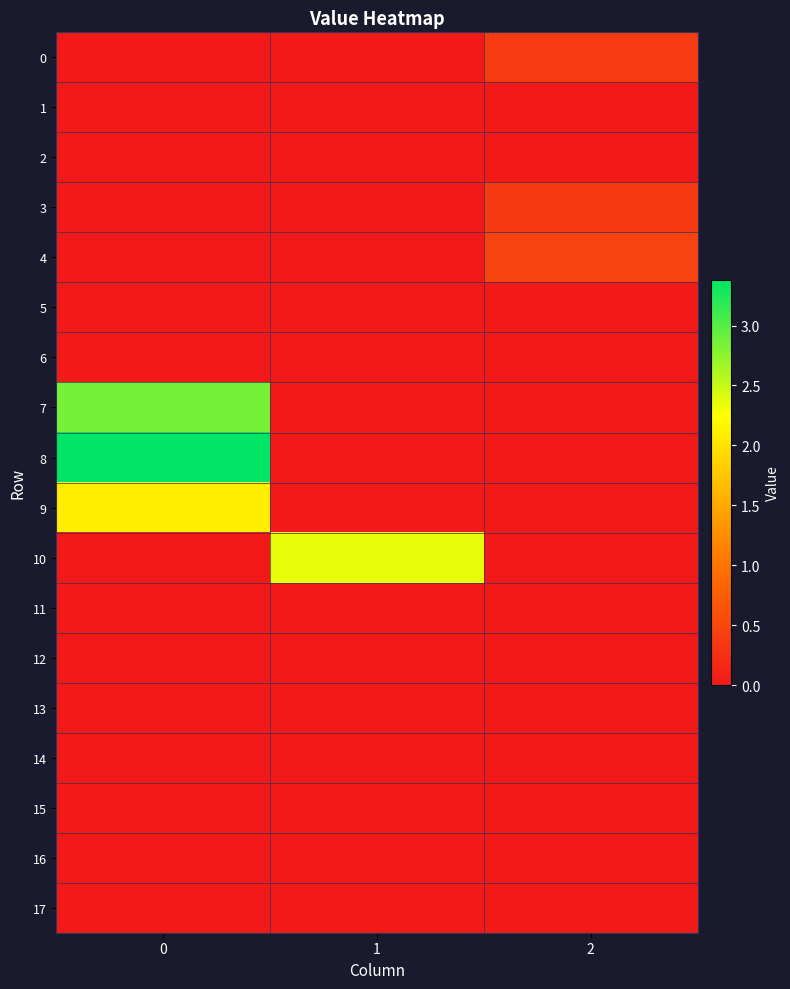

Reading left to right, what are all the values shown in this chart?

0: 0=0.0	1=0.0	2=0.4
1: 0=0.0	1=0.0	2=0.0
2: 0=0.0	1=0.0	2=0.0
3: 0=0.0	1=0.0	2=0.4
4: 0=0.0	1=0.0	2=0.5
5: 0=0.0	1=0.0	2=0.0
6: 0=0.0	1=0.0	2=0.0
7: 0=2.9	1=0.0	2=0.0
8: 0=3.4	1=0.0	2=0.0
9: 0=2.1	1=0.0	2=0.0
10: 0=0.0	1=2.4	2=0.0
11: 0=0.0	1=0.0	2=0.0
12: 0=0.0	1=0.0	2=0.0
13: 0=0.0	1=0.0	2=0.0
14: 0=0.0	1=0.0	2=0.0
15: 0=0.0	1=0.0	2=0.0
16: 0=0.0	1=0.0	2=0.0
17: 0=0.0	1=0.0	2=0.0